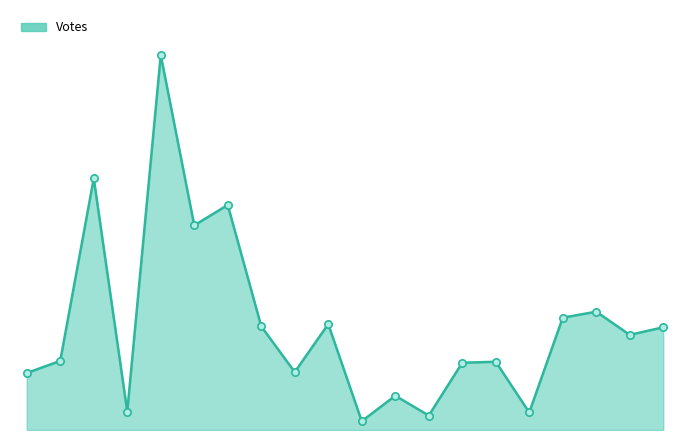

Is this an area chart (filled region under the line)?

Yes